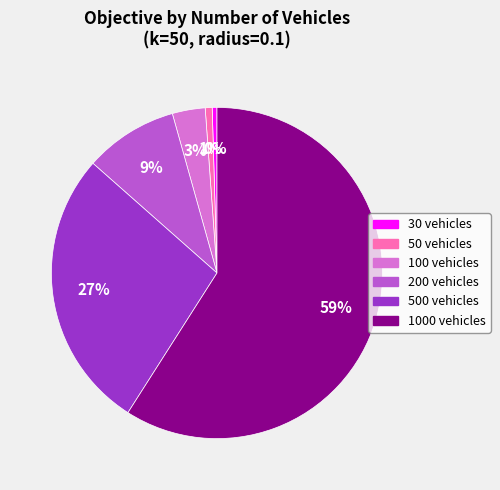

True or false: 50 vehicles accounts for 1% of the total.

True